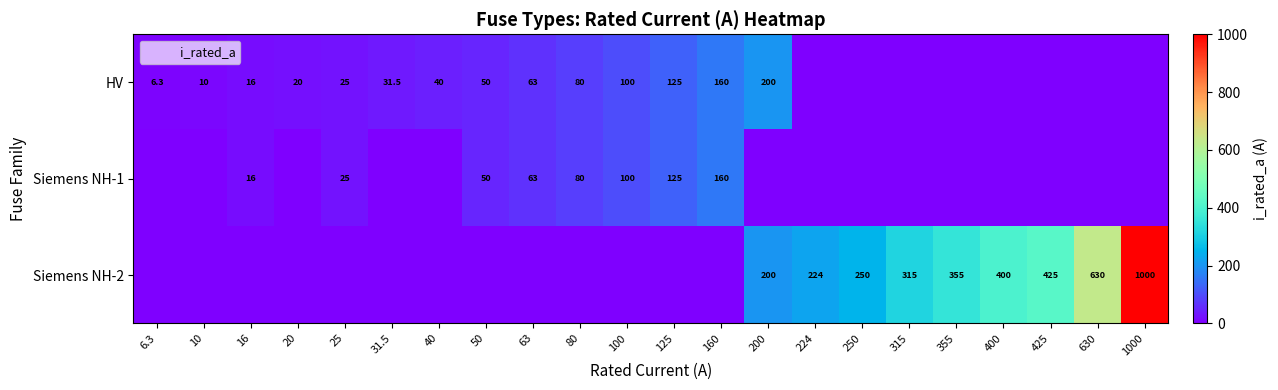

What is the spread (max minus min) of values at 355?

355.0